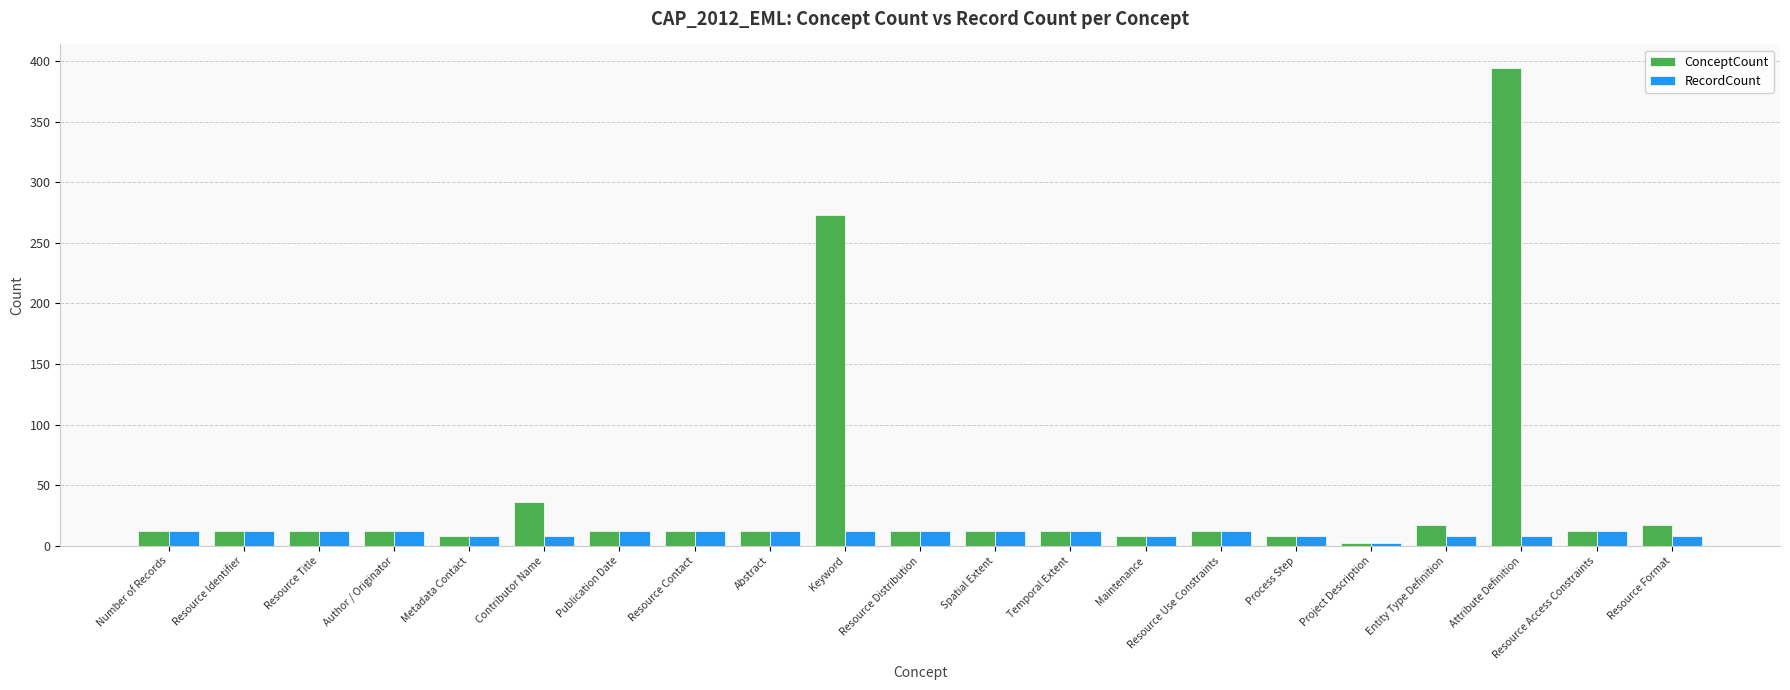

How many RecordCount values are between 8 and 12?

20